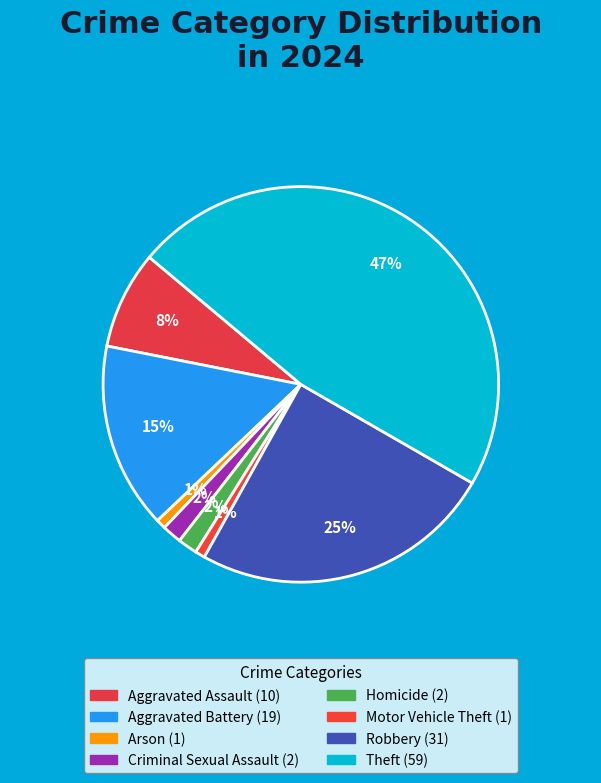

True or false: Arson accounts for 1% of the total.

True